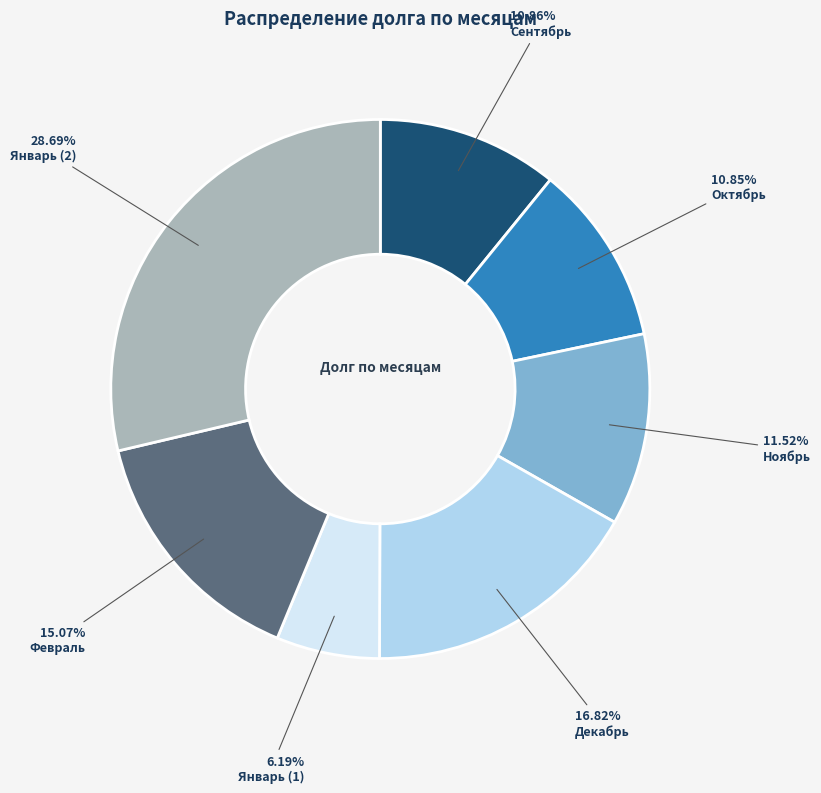

Is there any slice that represents more than half of the pie?

No